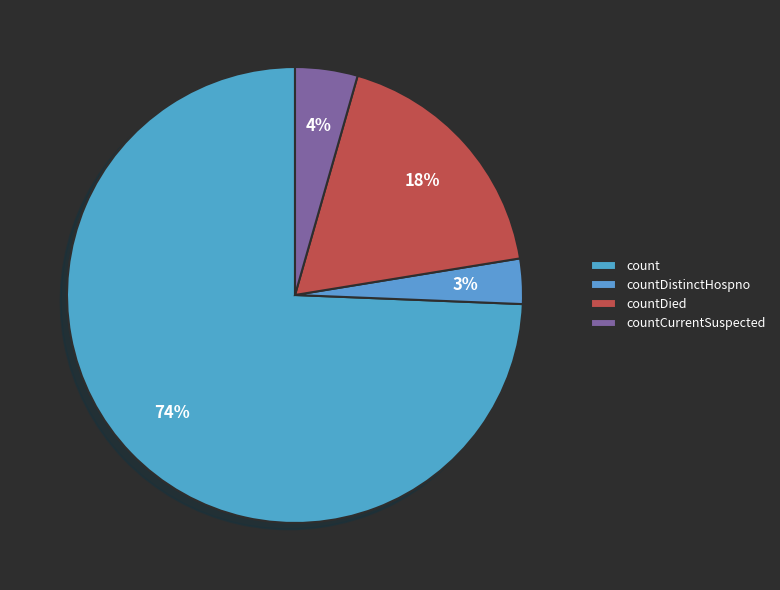

What percentage is the countDistinctHospno slice, to the nearest percent?

3%